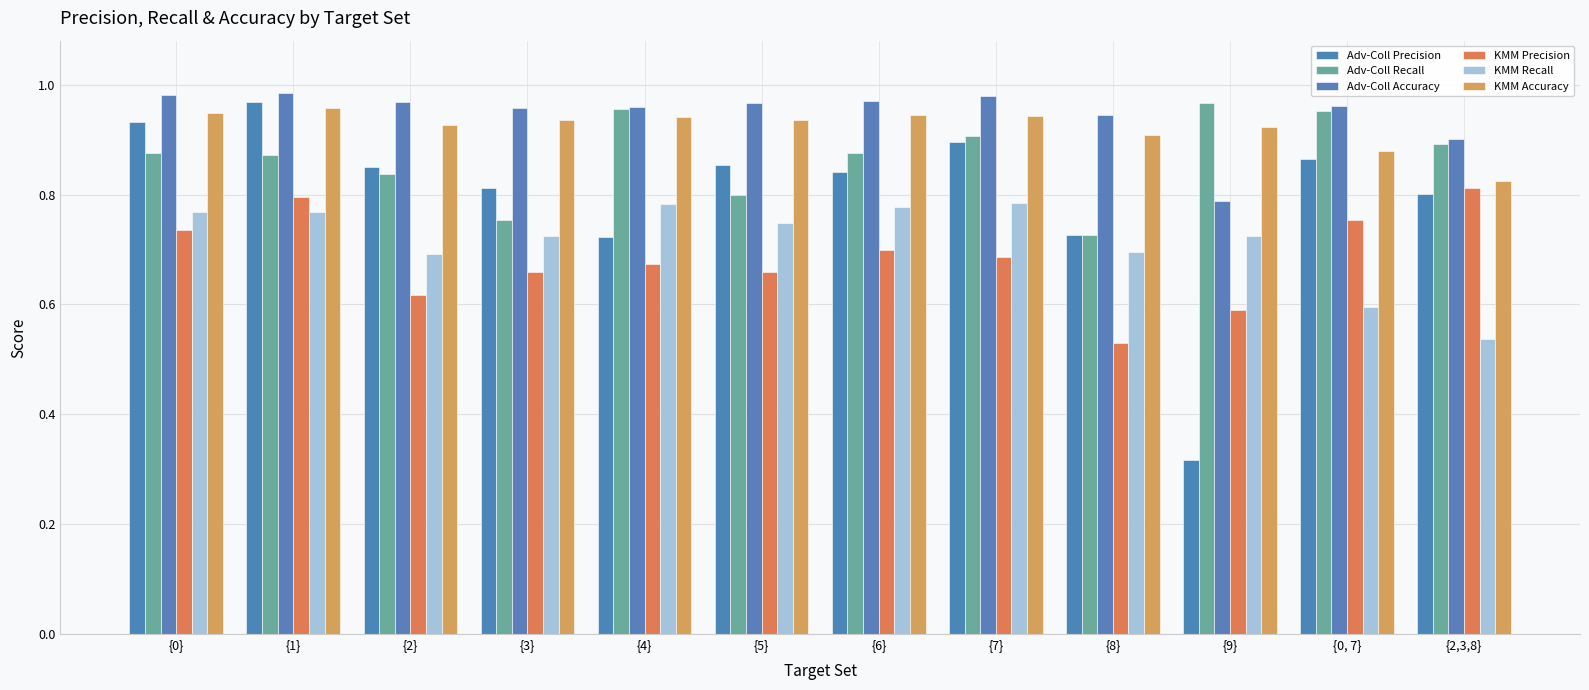

At {2}, list the series in order from largest to smallest.

Adv-Coll Accuracy, KMM Accuracy, Adv-Coll Precision, Adv-Coll Recall, KMM Recall, KMM Precision